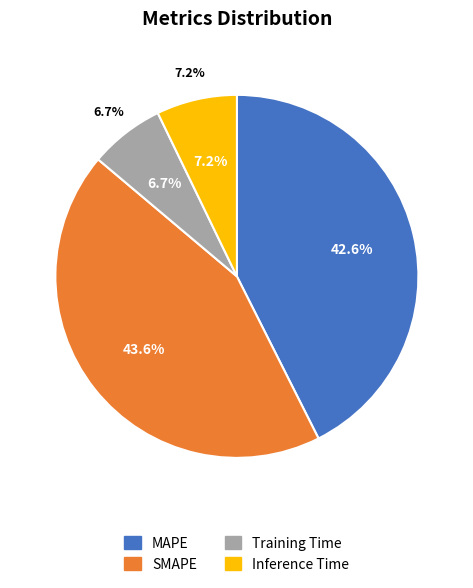

Is it true that Inference Time is 1% of the pie?

False